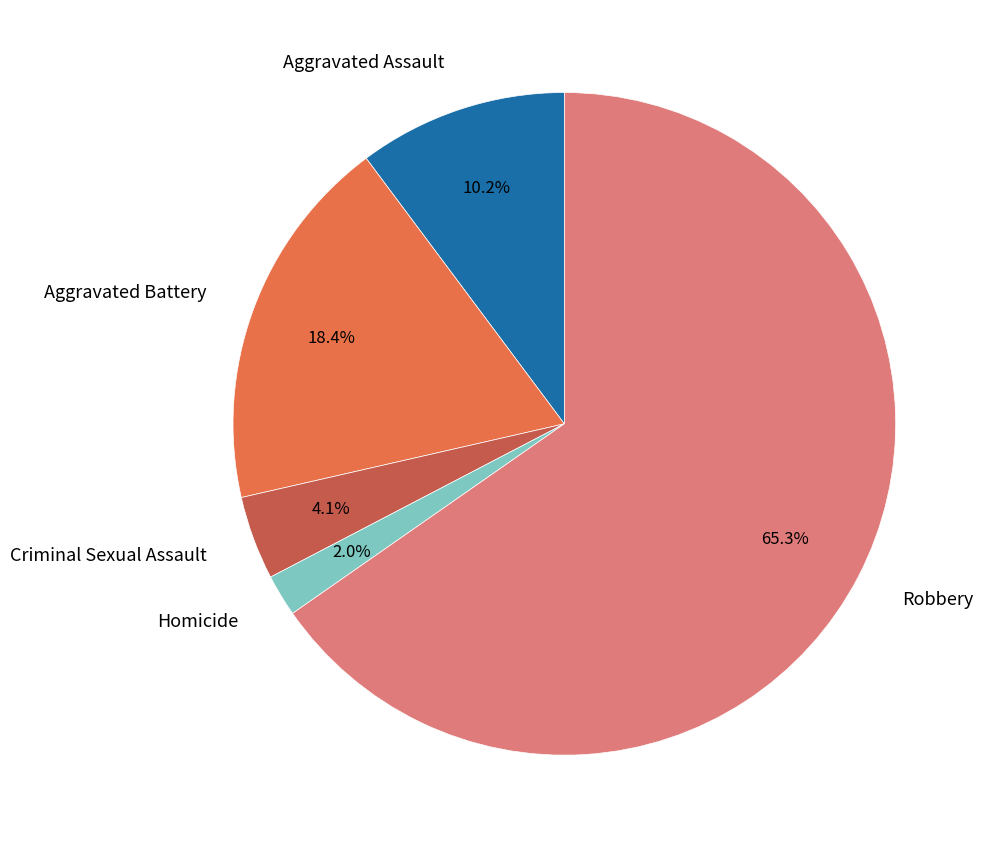

What percentage do Aggravated Assault and Robbery together represent?

75.5%